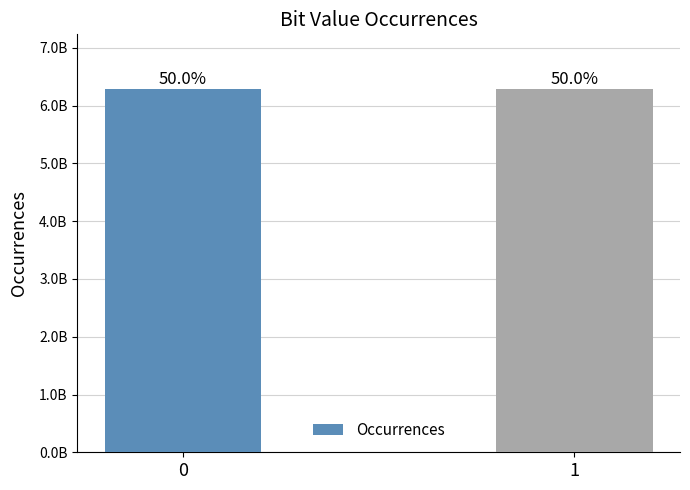

What is the difference between the values at 0 and 1?

76286